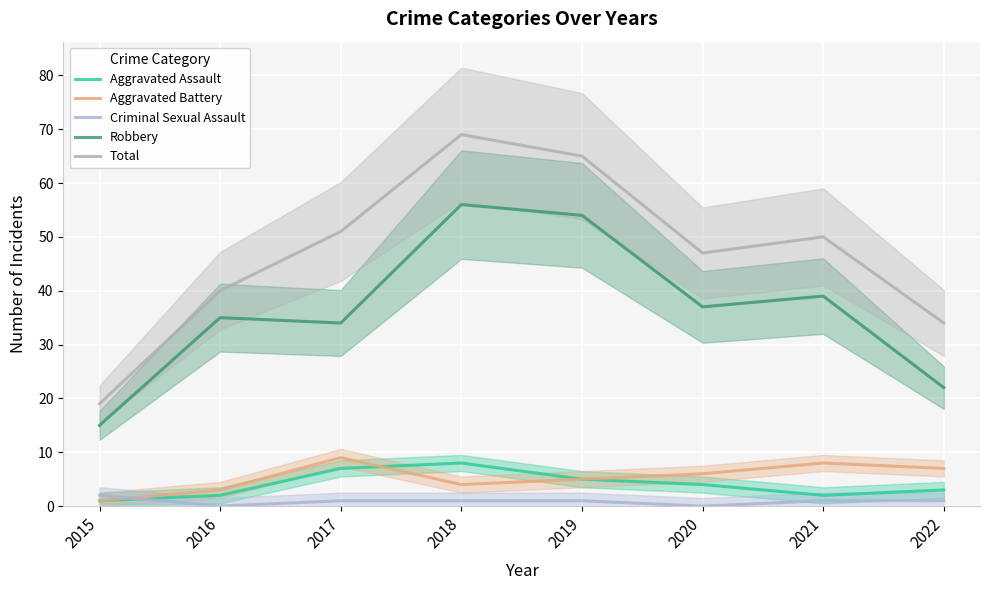

Rank the series at 2015 from highest to lowest value.

Total, Robbery, Criminal Sexual Assault, Aggravated Assault, Aggravated Battery